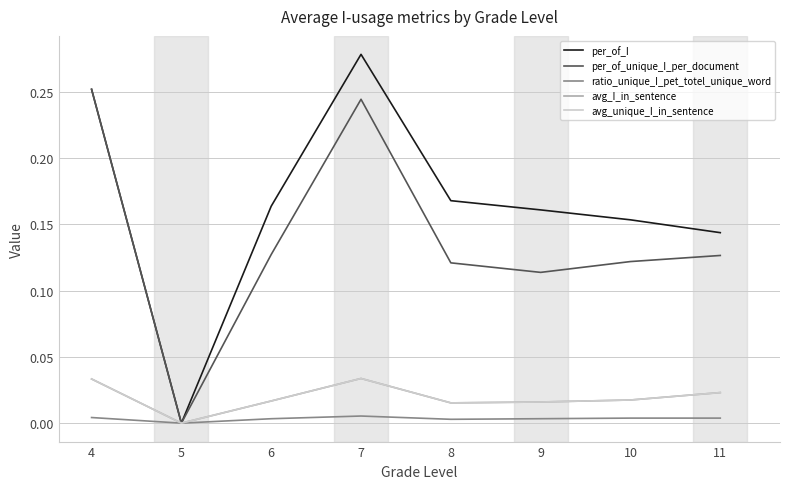

Is this an area chart (filled region under the line)?

No